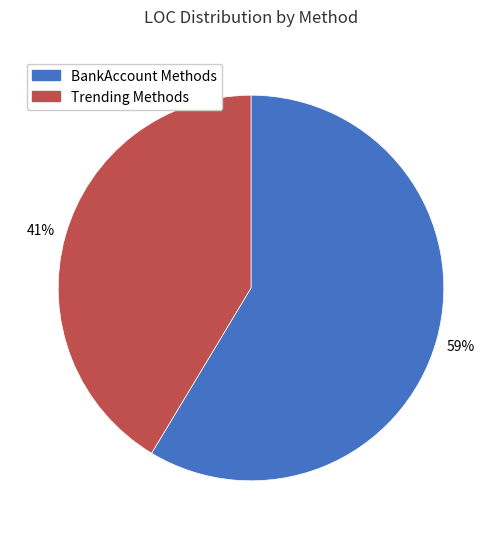

What is the largest slice in the pie chart?

BankAccount Methods